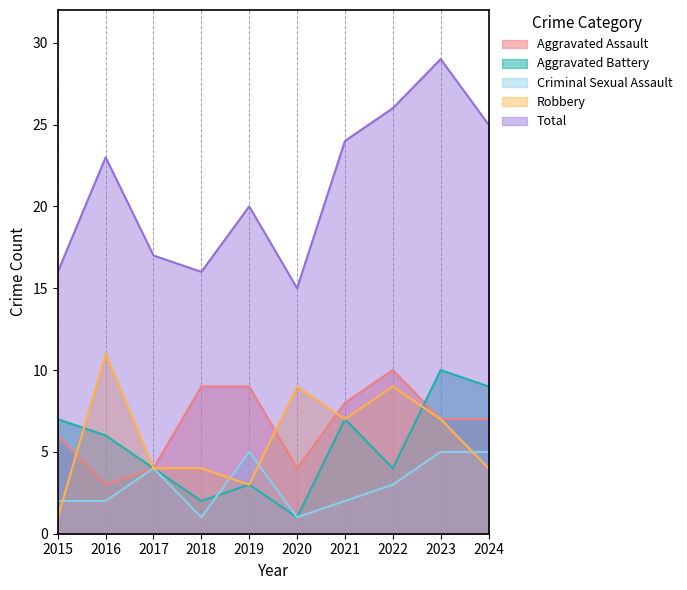

Rank the series by their maximum value, from lowest to highest.

Criminal Sexual Assault, Aggravated Assault, Aggravated Battery, Robbery, Total